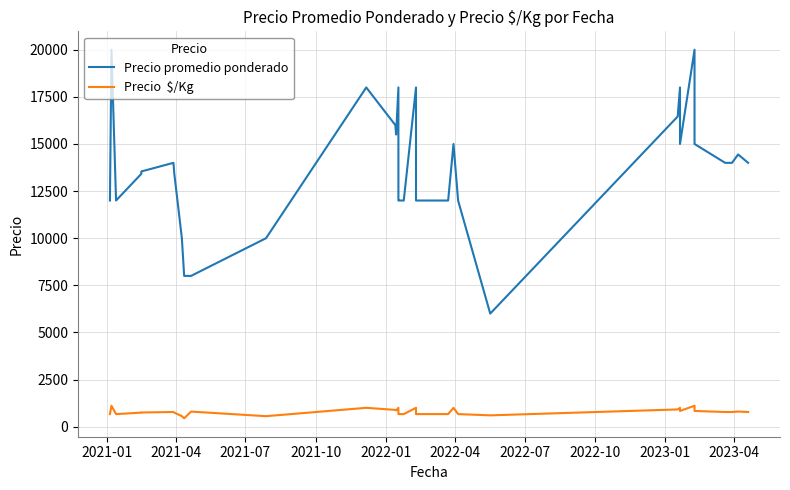

In Precio  $/Kg, how many points are higher than both neighbors (excluding endpoints)?

10